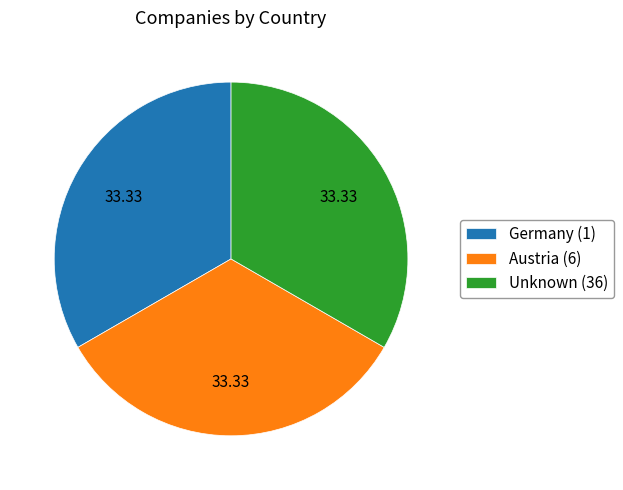

Combined, do Austria (6) and Germany (1) account for over 50%?

Yes